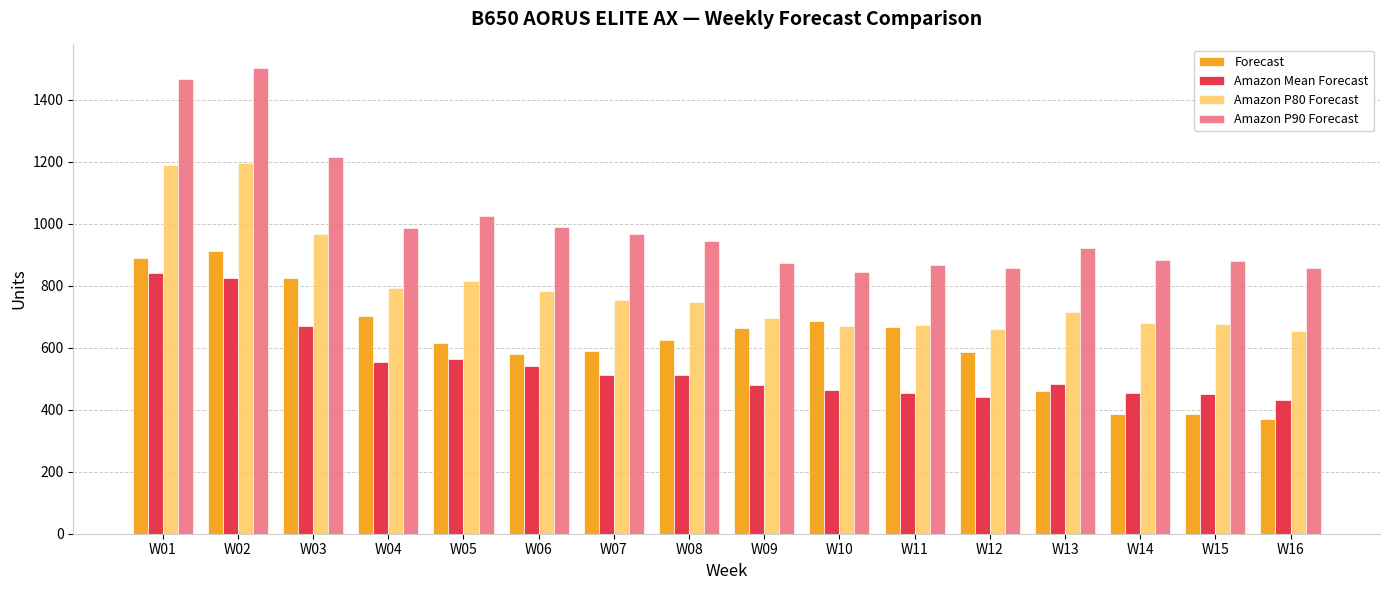

At which category does the chart reach its minimum across all series?

W16